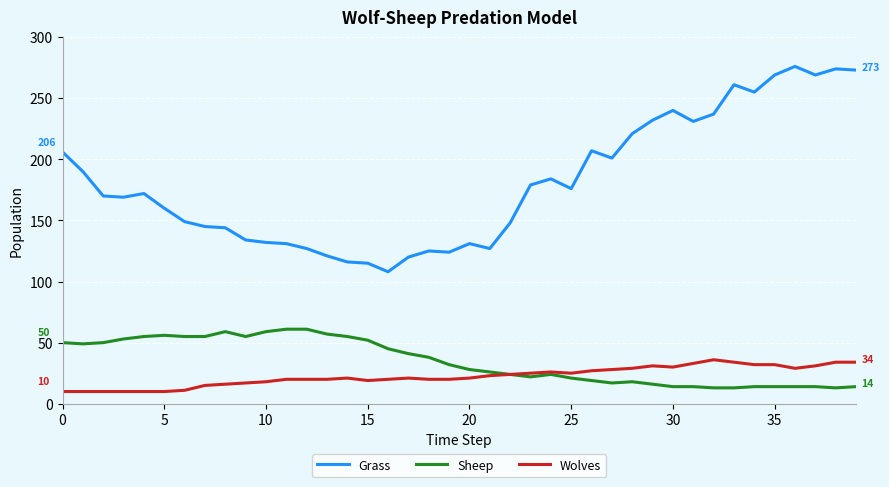

How many categories are shown in the chart?

40